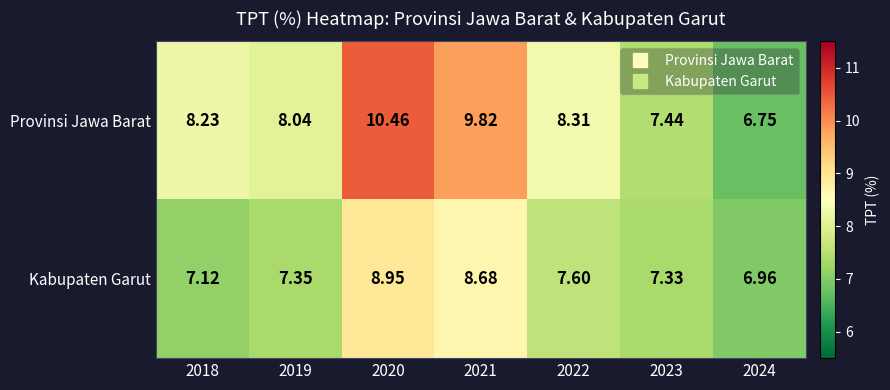

Between 2018 and 2019, which series saw the biggest shift?

Kabupaten Garut